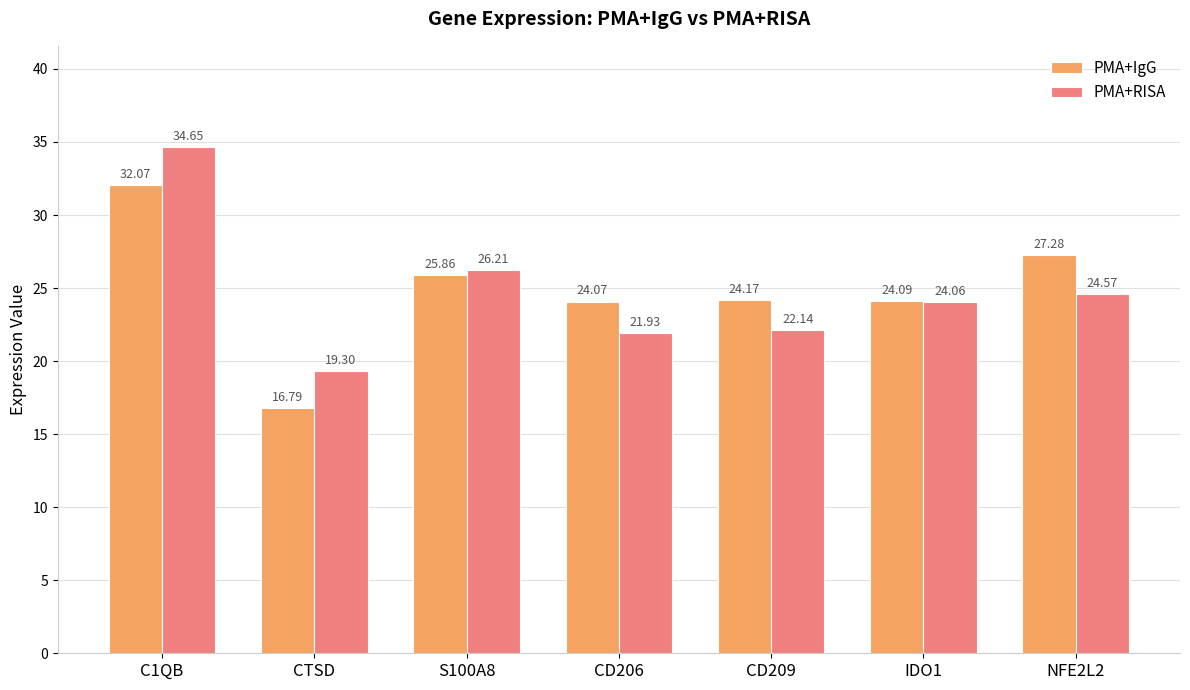

List the series in order of their overall mean, lowest first.

PMA+RISA, PMA+IgG